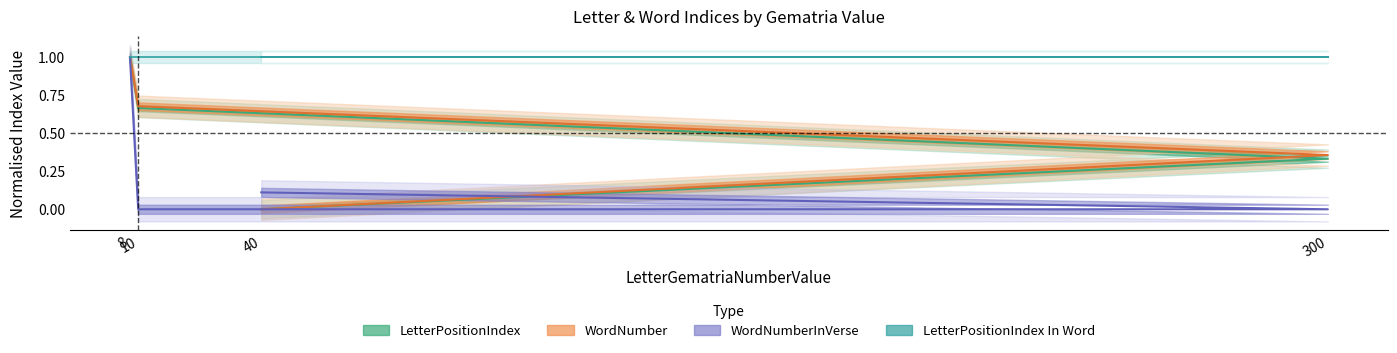

Rank the categories by WordNumberInVerse value from highest to lowest.

8, 40, 300, 10